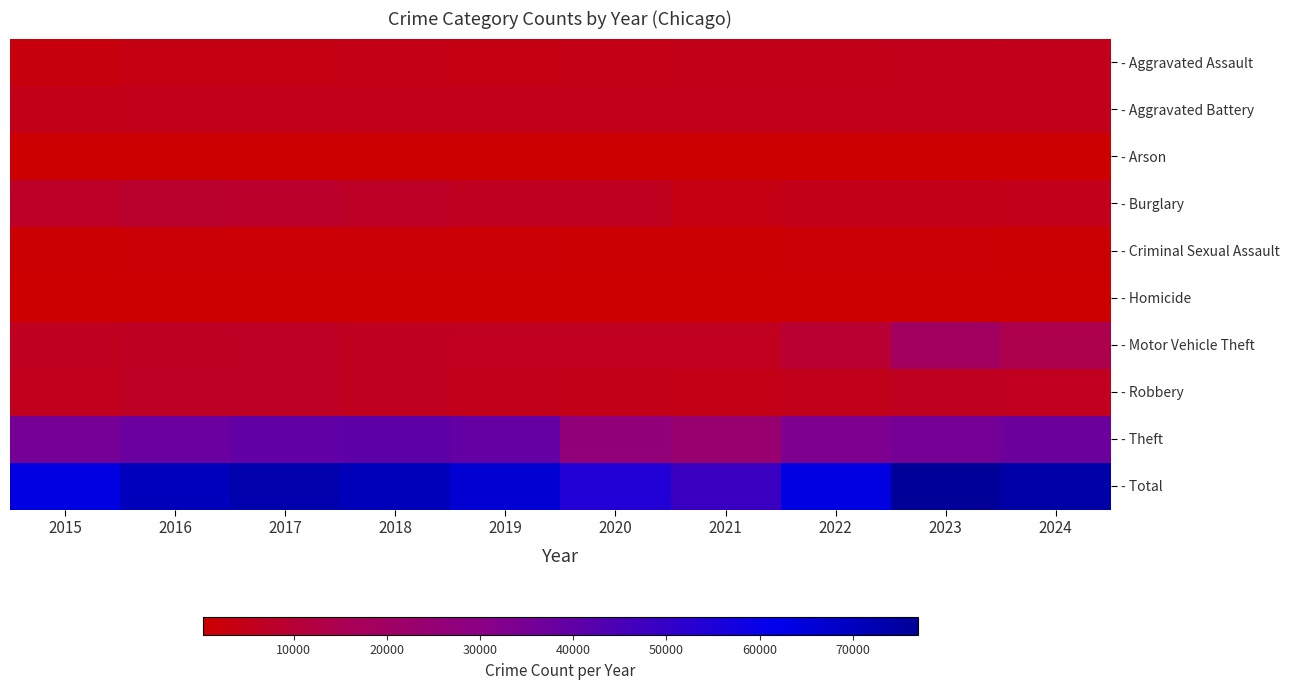

Reading left to right, list all the values displayed in this chart.

- Aggravated Assault: 2015=2836	2016=3580	2017=3717	2018=3865	2019=3820	2020=3921	2021=4448	2022=4531	2023=4790	2024=5074
- Aggravated Battery: 2015=4484	2016=5147	2017=5072	2018=4929	2019=5081	2020=5214	2021=5177	2022=4735	2023=5078	2024=5202
- Arson: 2015=273	2016=330	2017=291	2018=237	2019=230	2020=360	2021=326	2022=251	2023=313	2024=302
- Burglary: 2015=7642	2016=8342	2017=8280	2018=7317	2019=5939	2020=6030	2021=3564	2022=4607	2023=4649	2024=4822
- Criminal Sexual Assault: 2015=1120	2016=1209	2017=1285	2018=1292	2019=1245	2020=978	2021=1084	2022=1171	2023=1184	2024=1086
- Homicide: 2015=303	2016=460	2017=451	2018=369	2019=315	2020=489	2021=513	2022=444	2023=411	2024=369
- Motor Vehicle Theft: 2015=6187	2016=6784	2017=7115	2018=6194	2019=5804	2020=5829	2021=5880	2022=9341	2023=18941	2024=14131
- Robbery: 2015=5511	2016=7014	2017=7081	2018=6082	2019=4934	2020=4725	2021=4370	2022=5118	2023=6209	2024=5838
- Theft: 2015=35249	2016=37647	2017=40098	2018=40625	2019=39008	2020=26802	2021=23347	2022=33347	2023=35450	2024=37319
- Total: 2015=63605	2016=70513	2017=73390	2018=70910	2019=66376	2020=54348	2021=48709	2022=63545	2023=77025	2024=74143